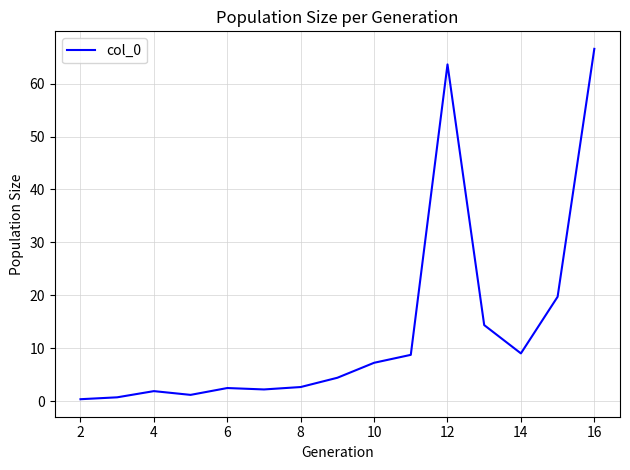

What is the maximum value shown in the chart?

66.6